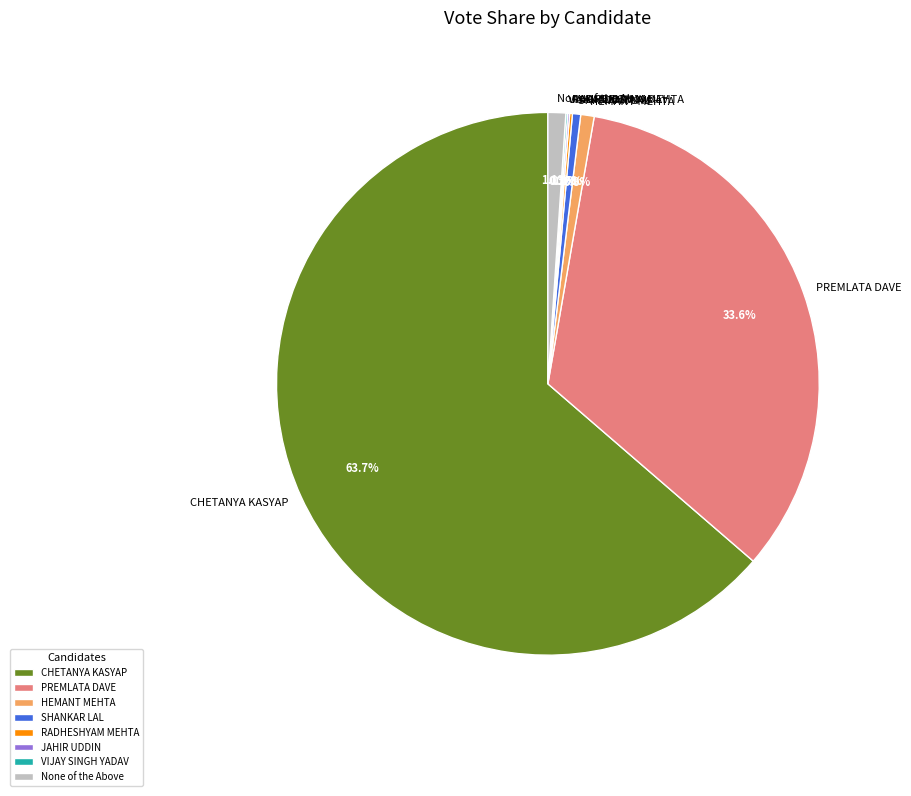

Combined, do HEMANT MEHTA and None of the Above account for over 50%?

No